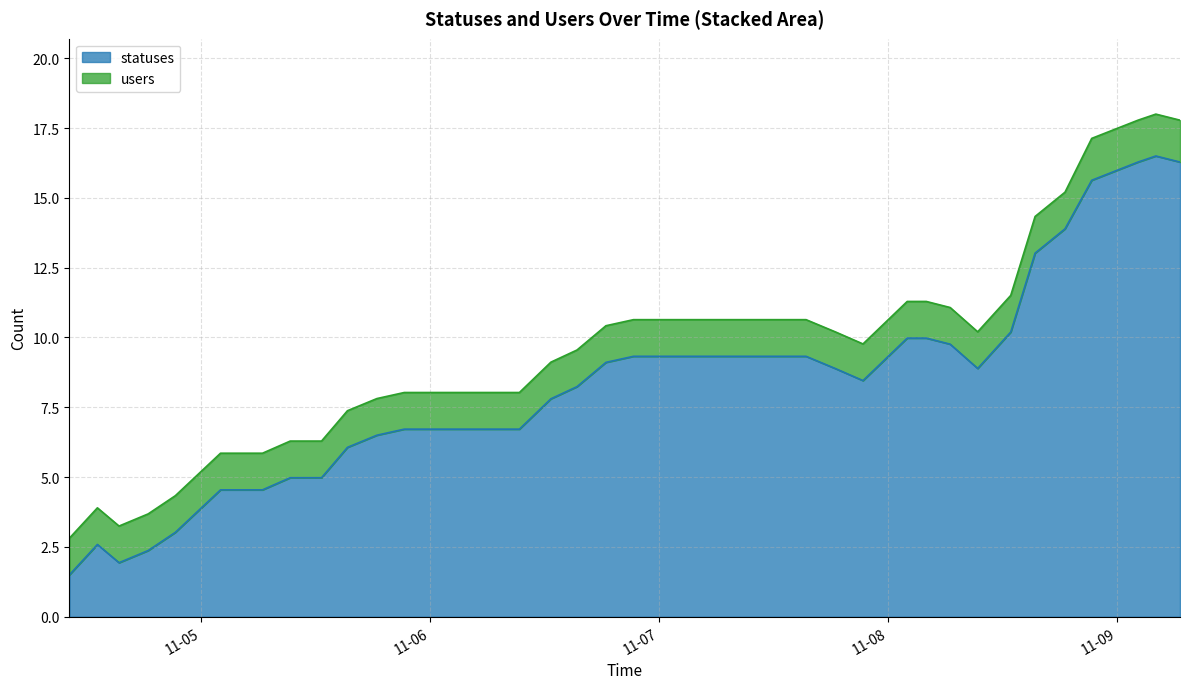

Approximately how many times larger is the value at 2022-11-08 12:51 compared to 2022-11-07 15:24?

1.1